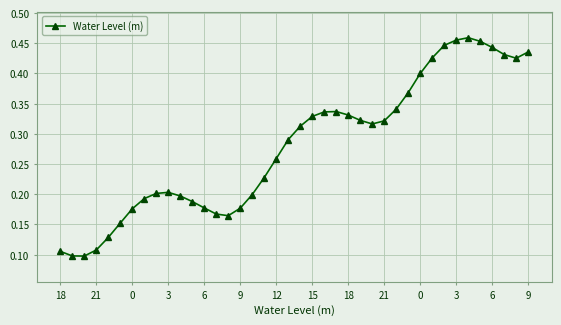

True or false: the data has more than 0 interior local peaks.

True